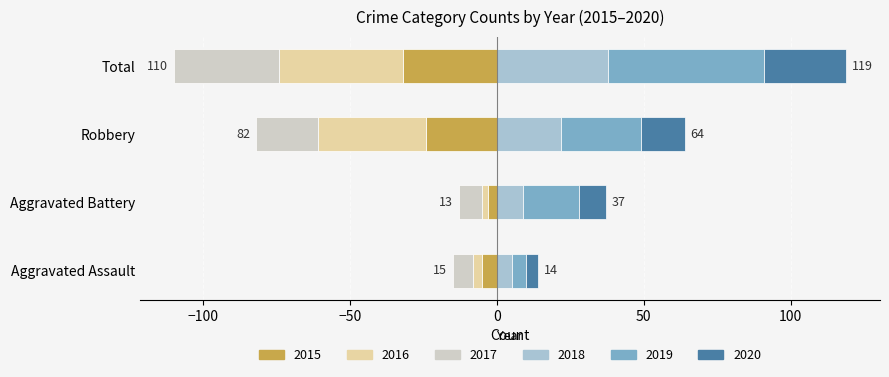

How many values in the 2015 series are below -5?

2